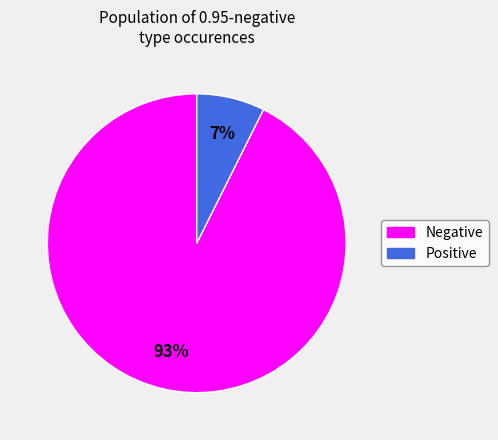

To the nearest percent, what is the average slice percentage?

50%